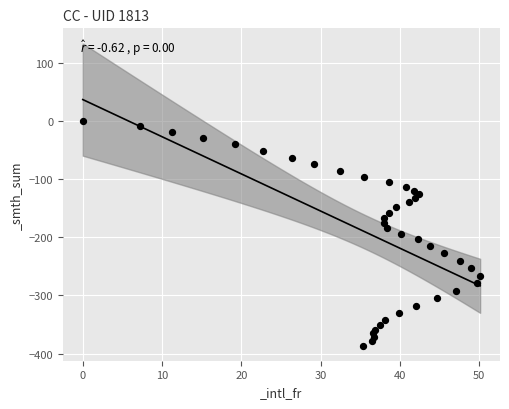

What is the range of X values (max minus min)?

50.1